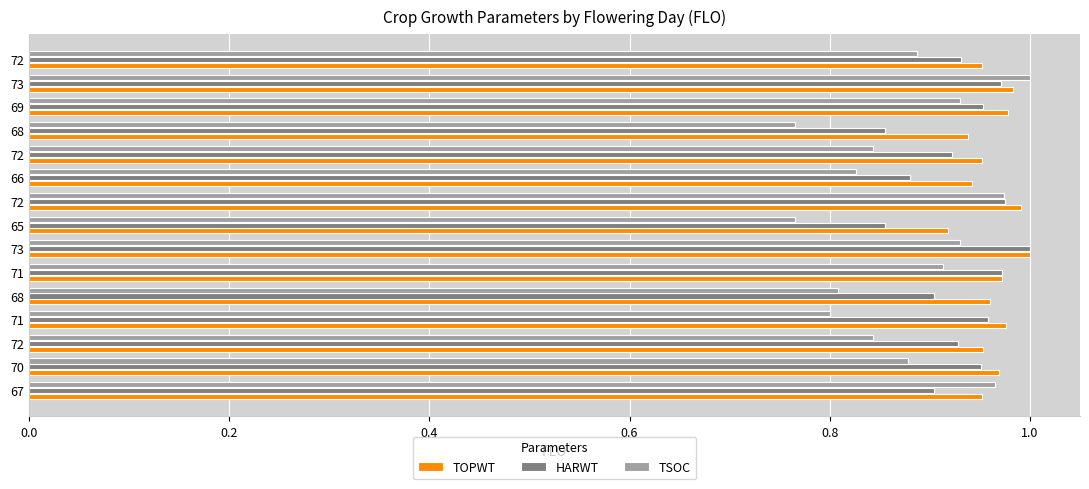

What are all the series names shown in the legend?

TOPWT, HARWT, TSOC